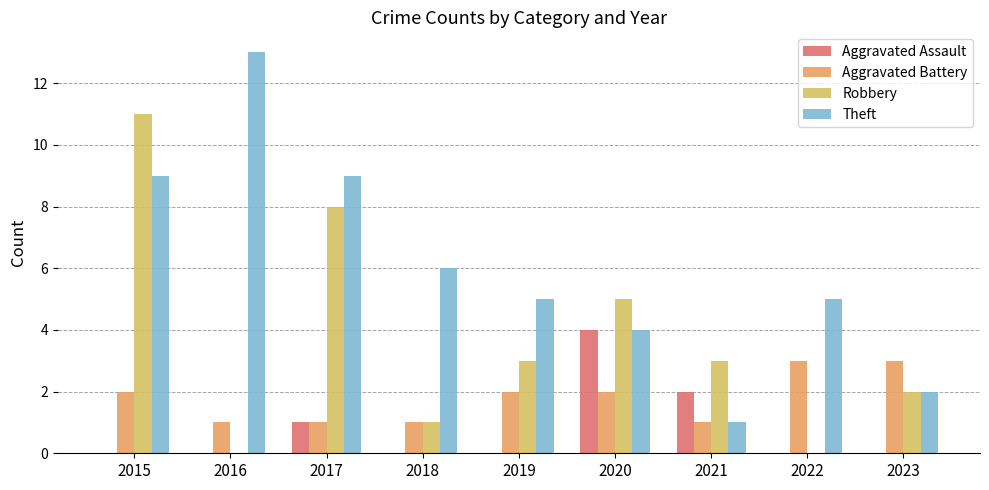

What is the value of the Aggravated Battery bar at the 9th from the left?

3